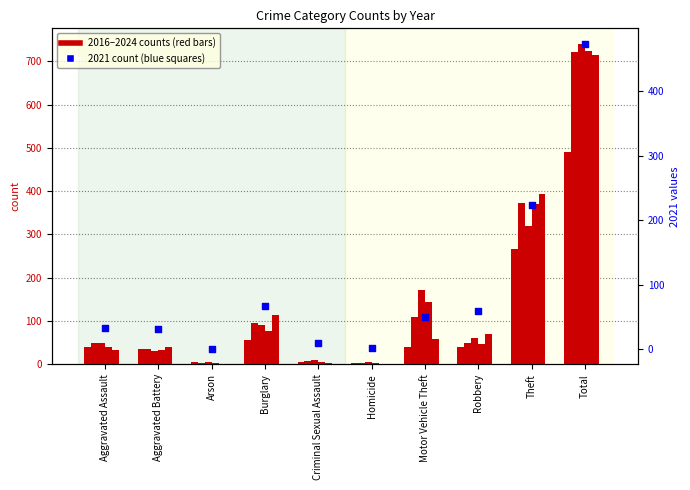

Is the value of 2024 at Motor Vehicle Theft greater than the value of 2021 at Burglary?

Yes